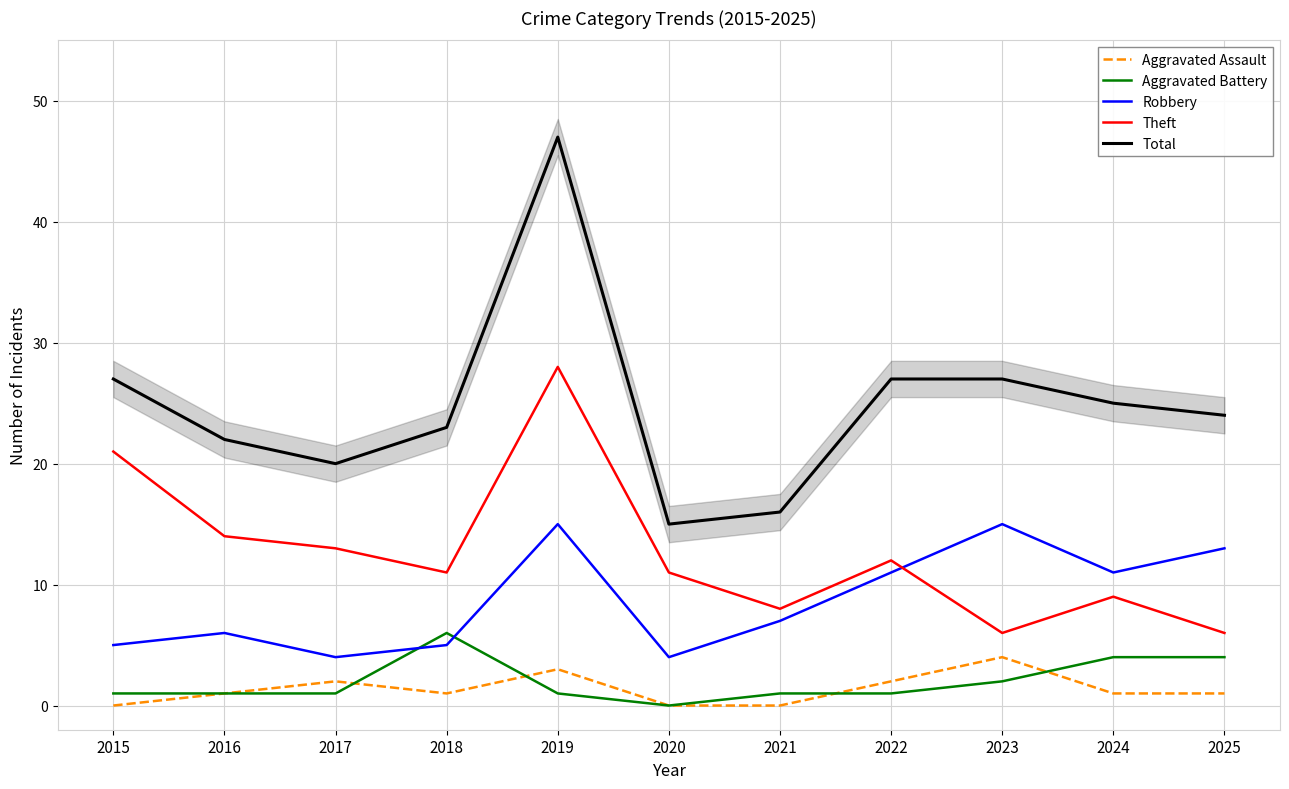

Where does the Aggravated Assault series first go above 1?

2017